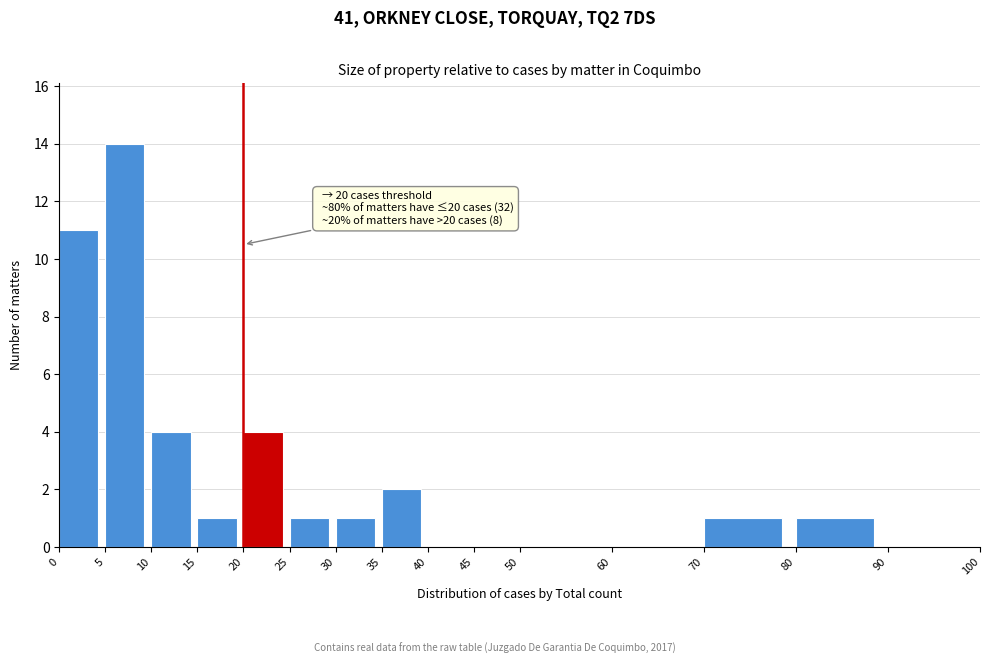

Over which range of the x-axis is the bar tallest?

5 to 10